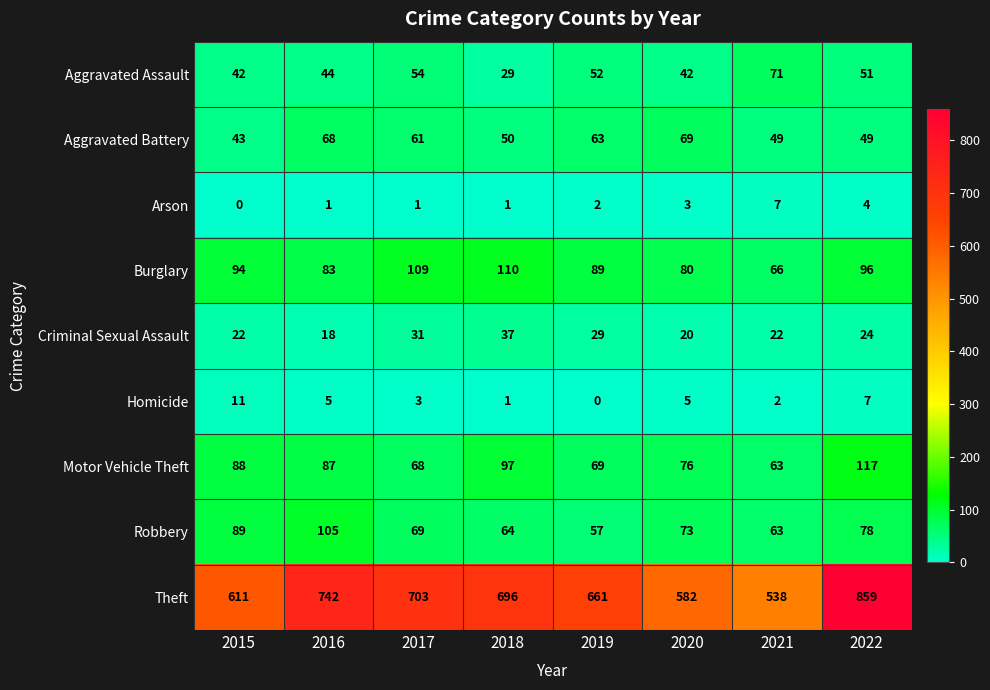

What is the sum of the Motor Vehicle Theft values at 2016 and 2019?

156